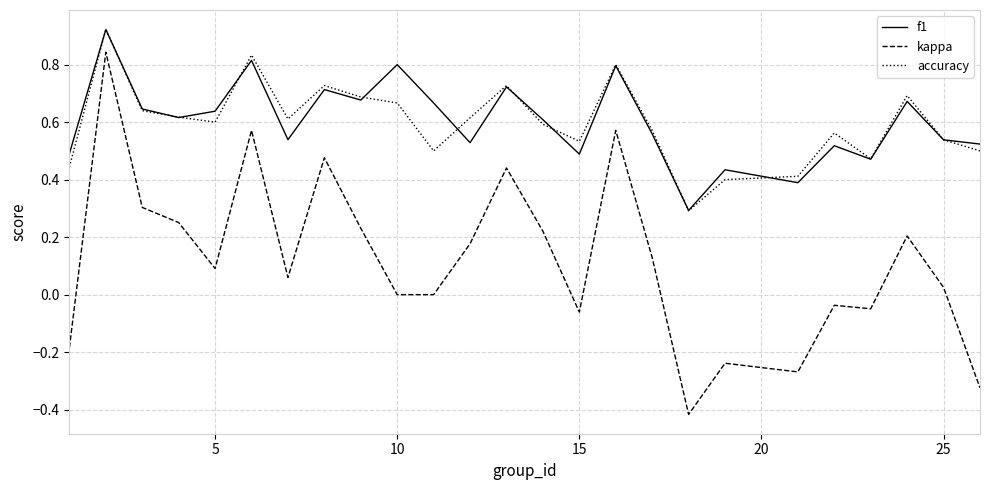

True or false: f1 and kappa cross at least once.

False